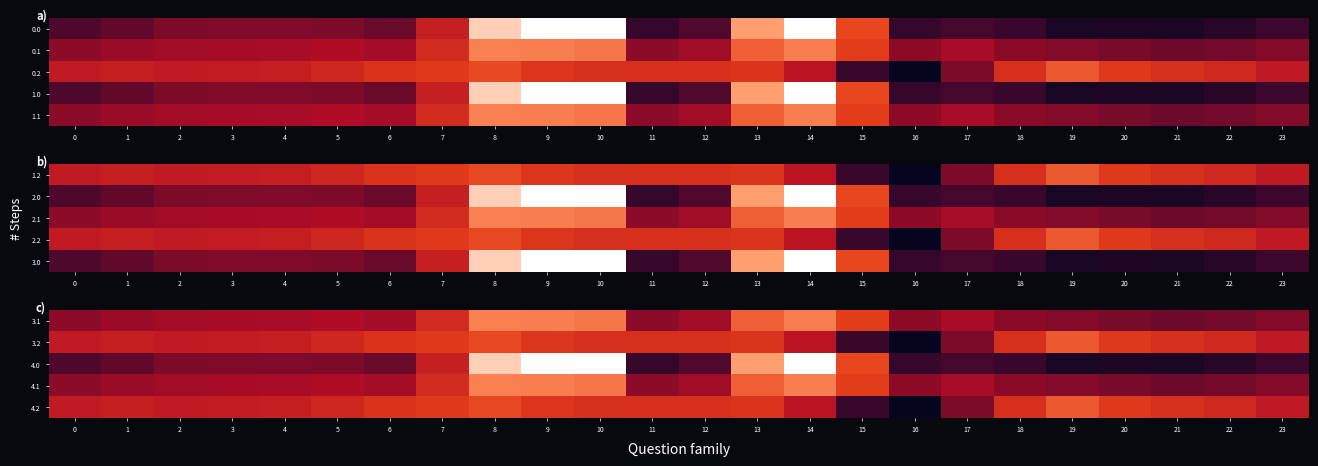

The 3.1 series shows -198.6 at 13. True or false?

False